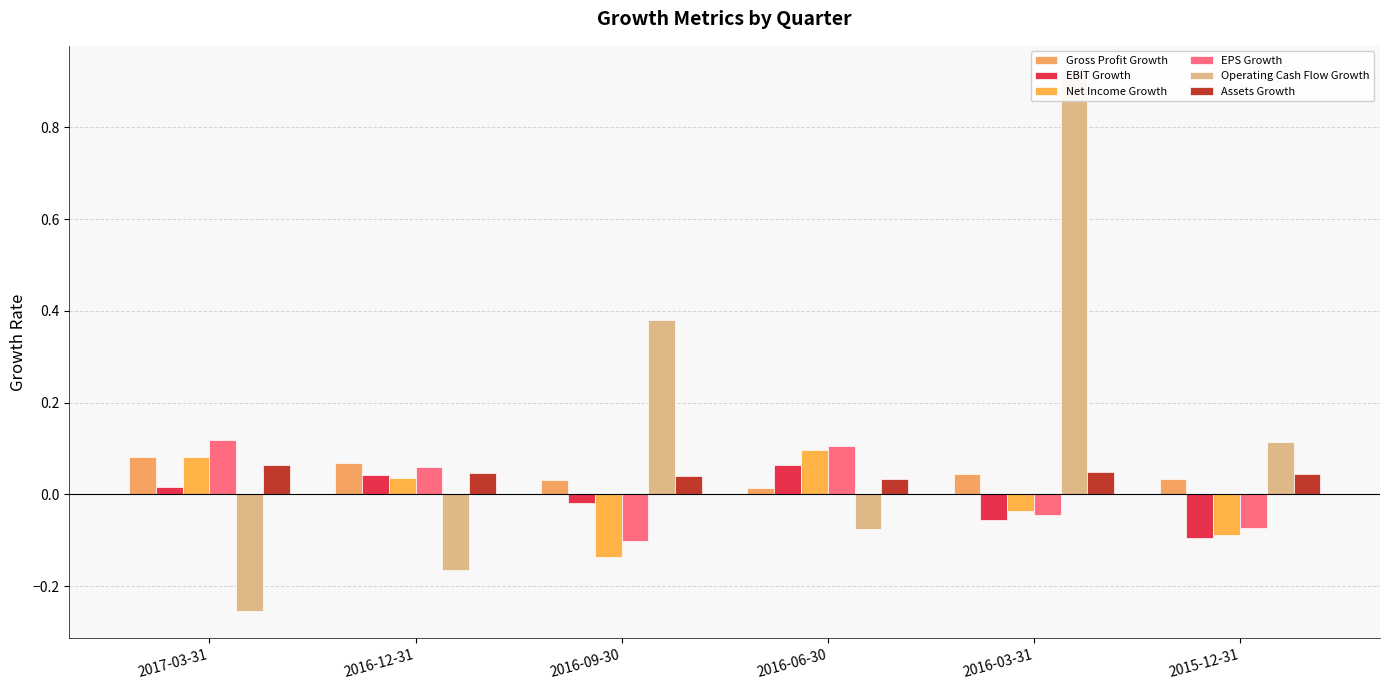

Reading right to left, extract all data points from this chart.

Gross Profit Growth: 2015-12-31=0.0	2016-03-31=0.0	2016-06-30=0.0	2016-09-30=0.0	2016-12-31=0.1	2017-03-31=0.1
EBIT Growth: 2015-12-31=-0.1	2016-03-31=-0.1	2016-06-30=0.1	2016-09-30=-0.0	2016-12-31=0.0	2017-03-31=0.0
Net Income Growth: 2015-12-31=-0.1	2016-03-31=-0.0	2016-06-30=0.1	2016-09-30=-0.1	2016-12-31=0.0	2017-03-31=0.1
EPS Growth: 2015-12-31=-0.1	2016-03-31=-0.0	2016-06-30=0.1	2016-09-30=-0.1	2016-12-31=0.1	2017-03-31=0.1
Operating Cash Flow Growth: 2015-12-31=0.1	2016-03-31=0.9	2016-06-30=-0.1	2016-09-30=0.4	2016-12-31=-0.2	2017-03-31=-0.3
Assets Growth: 2015-12-31=0.0	2016-03-31=0.0	2016-06-30=0.0	2016-09-30=0.0	2016-12-31=0.0	2017-03-31=0.1